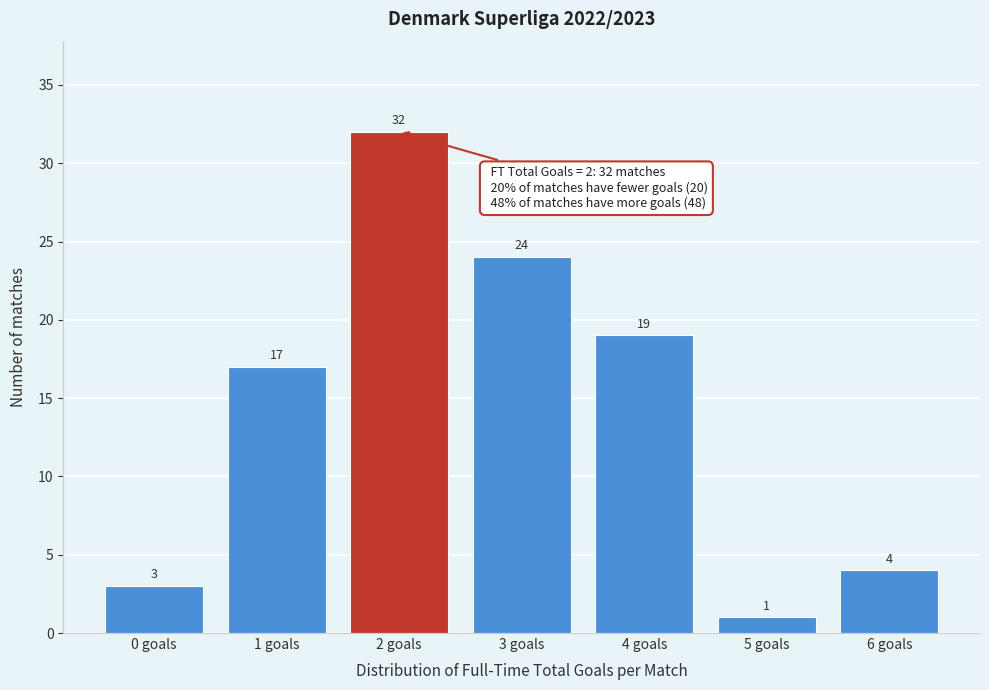

Reading left to right, what are all the values shown in this chart?

3	17	32	24	19	1	4